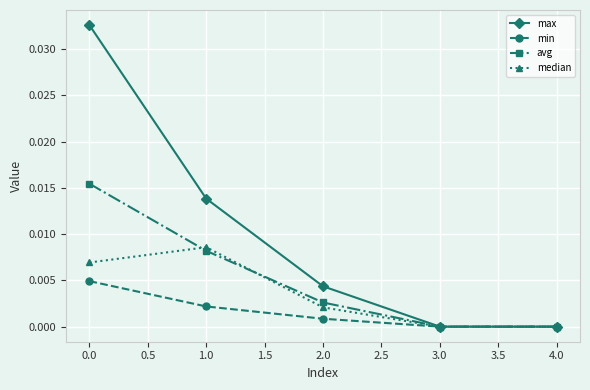

The median series shows 0.0 at 0.0. True or false?

True